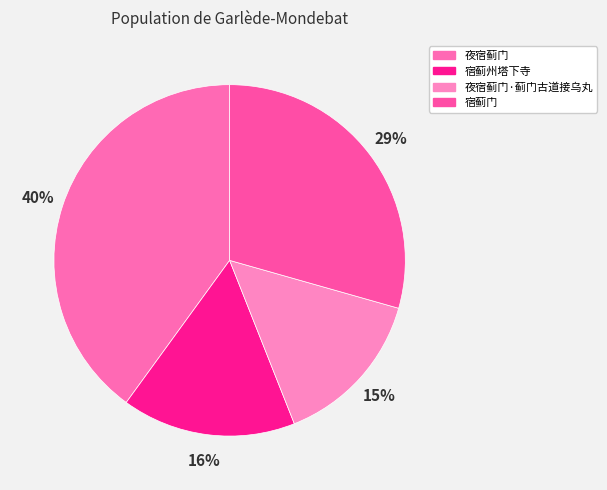

To the nearest percent, what is the combined percentage of 宿蓟州塔下寺 and 夜宿蓟门?

56%